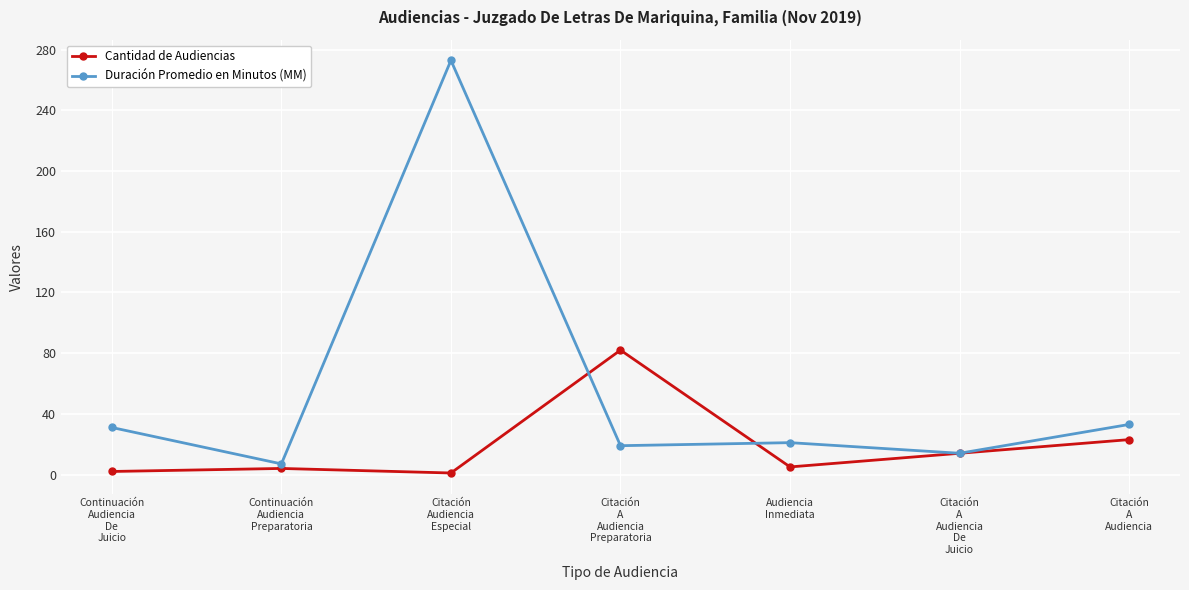

List the series in order of their overall mean, lowest first.

Cantidad de Audiencias, Duración Promedio en Minutos (MM)